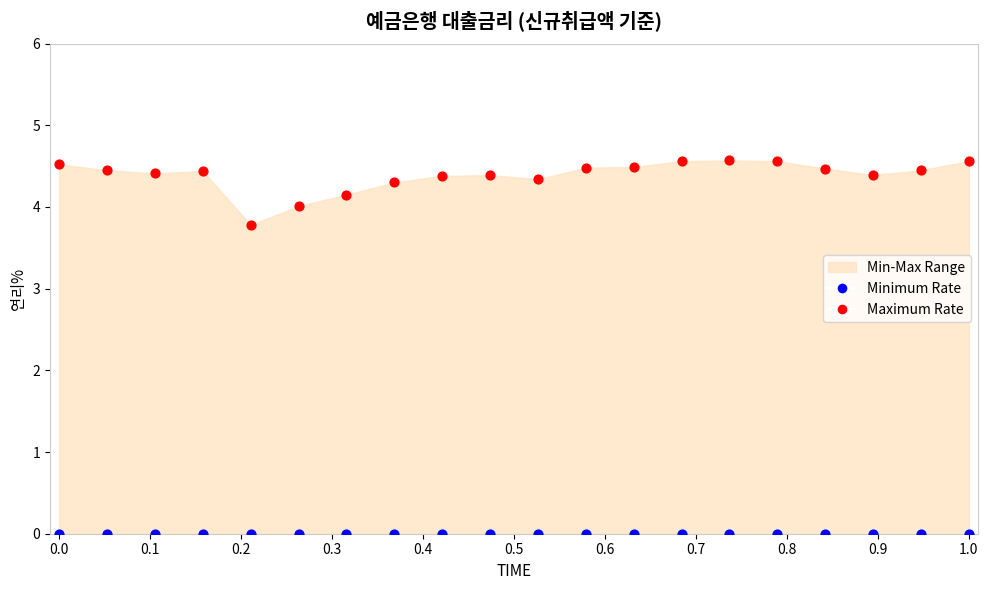

Which series contains the highest Y value?

Maximum Rate